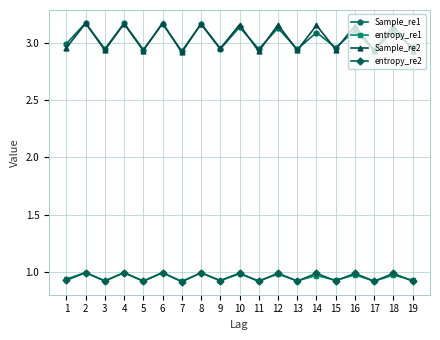

True or false: entropy_re2 and Sample_re2 cross at least once.

False